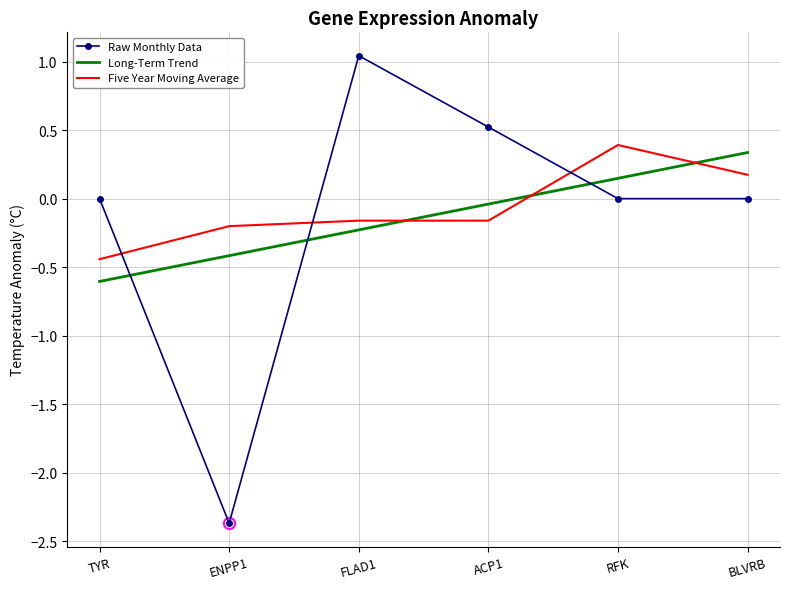

How many values in Long-Term Trend are below zero?

4